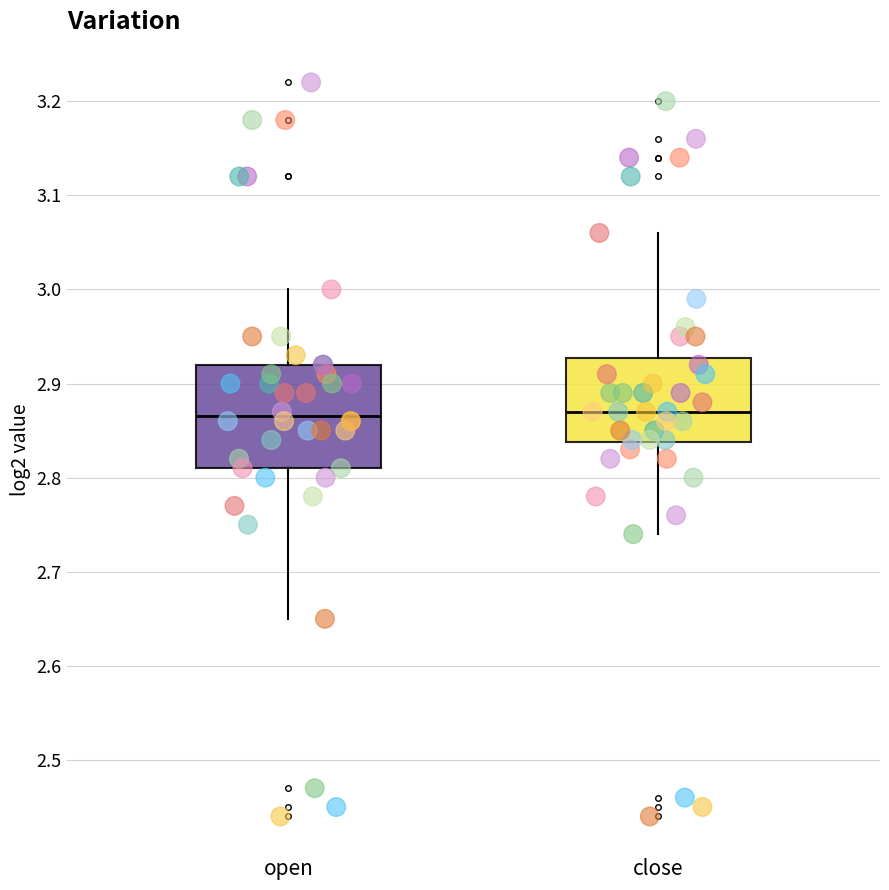

Where does the median line of the box for open sit on the y-axis? The values are not printed on the chart, so give them approximately, as read against the axis.

2.87